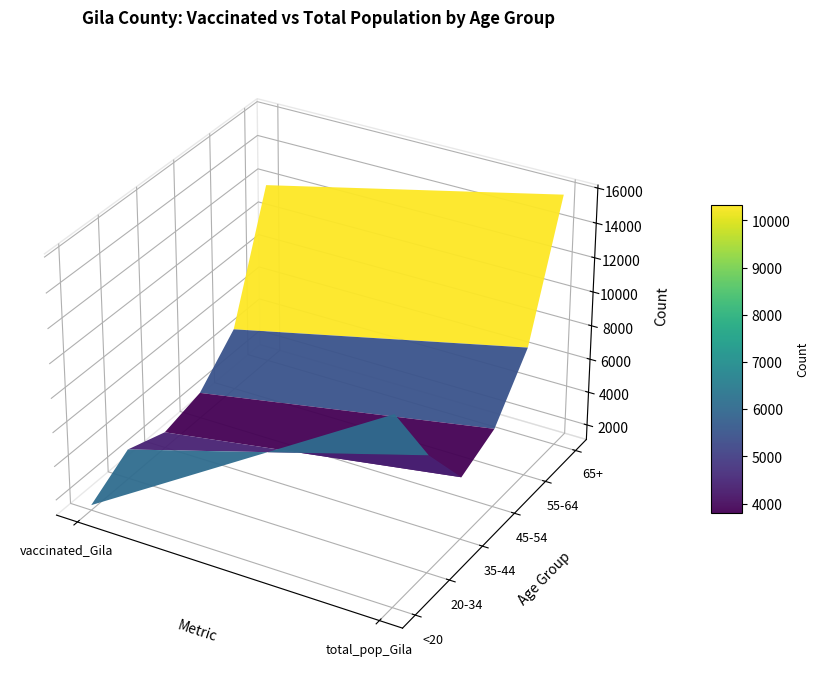

What is the difference between the highest and lowest values at 1?

11096